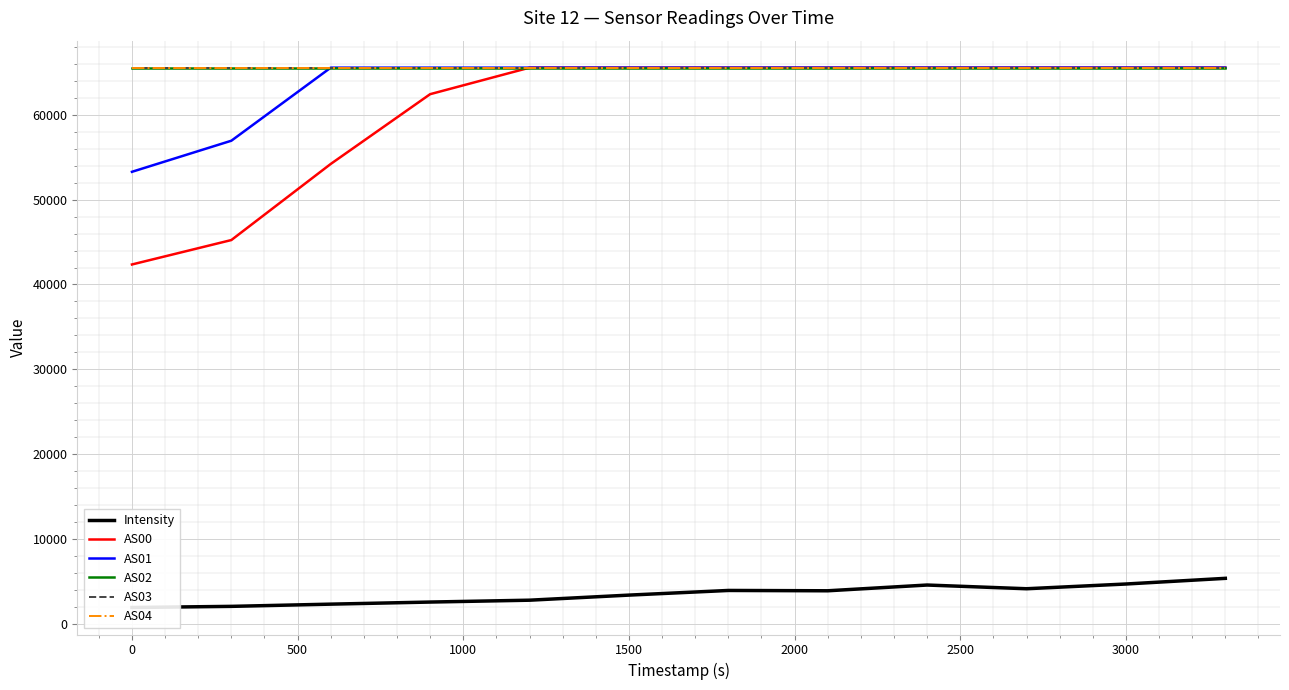

True or false: AS01 and AS00 cross at least once.

False